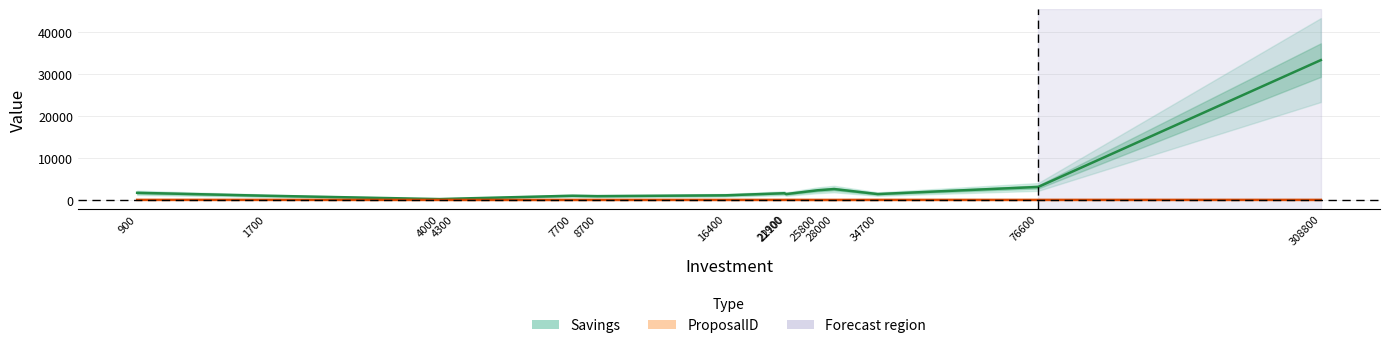

Which series changed the most between 1700 and 34700?

Savings